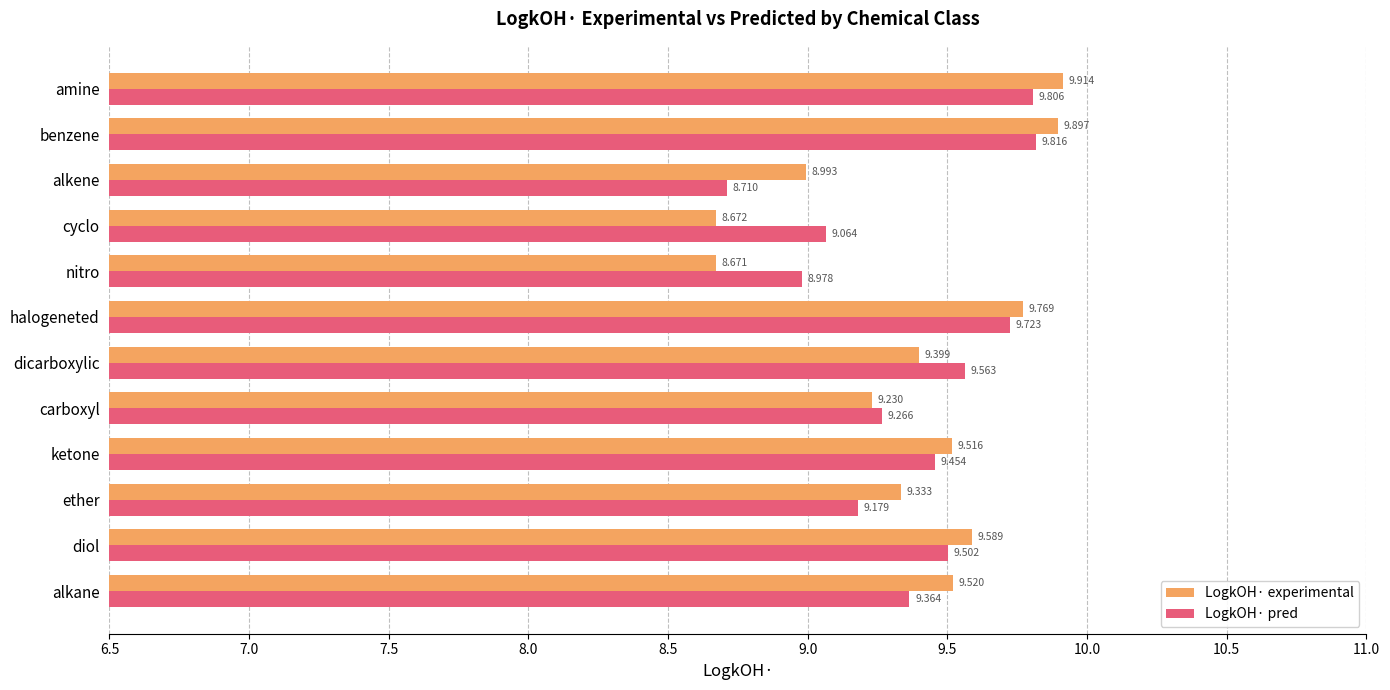

Which series has the largest total across all categories?

LogkOH· experimental